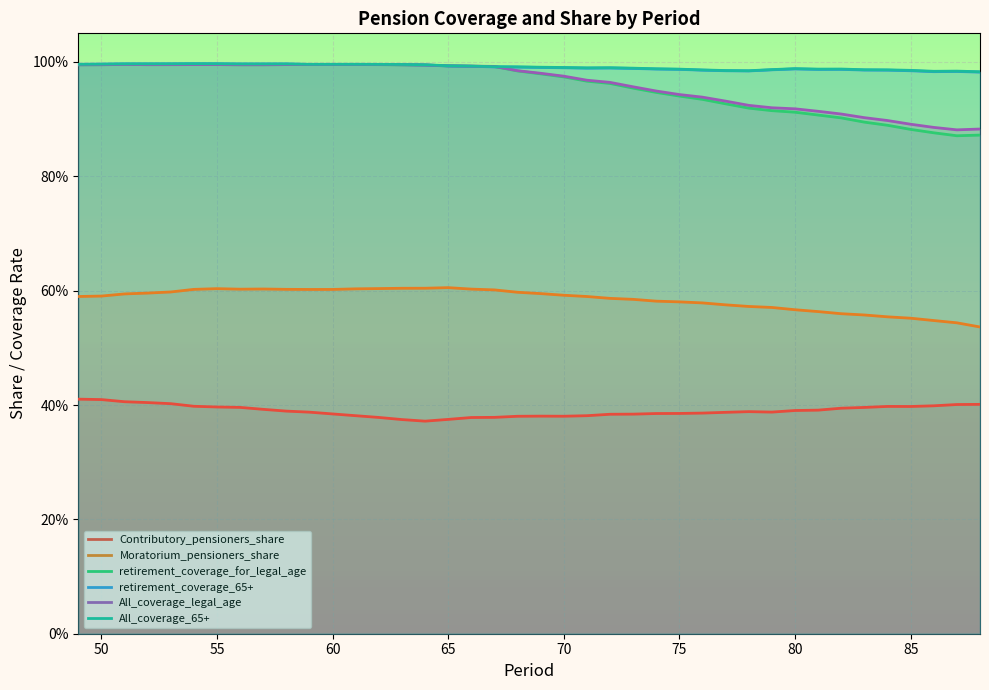

How many lines are shown in the chart?

6